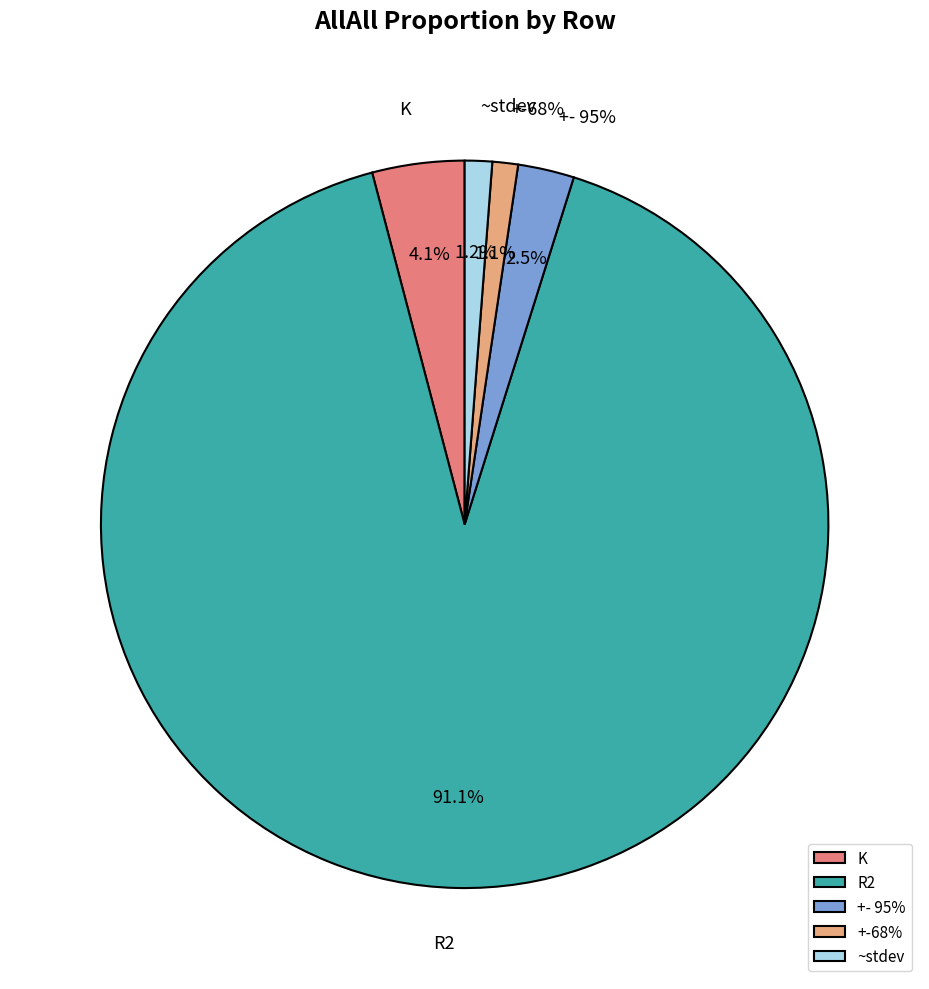

To the nearest percent, what is the difference between the largest and smallest slice percentages?

90%